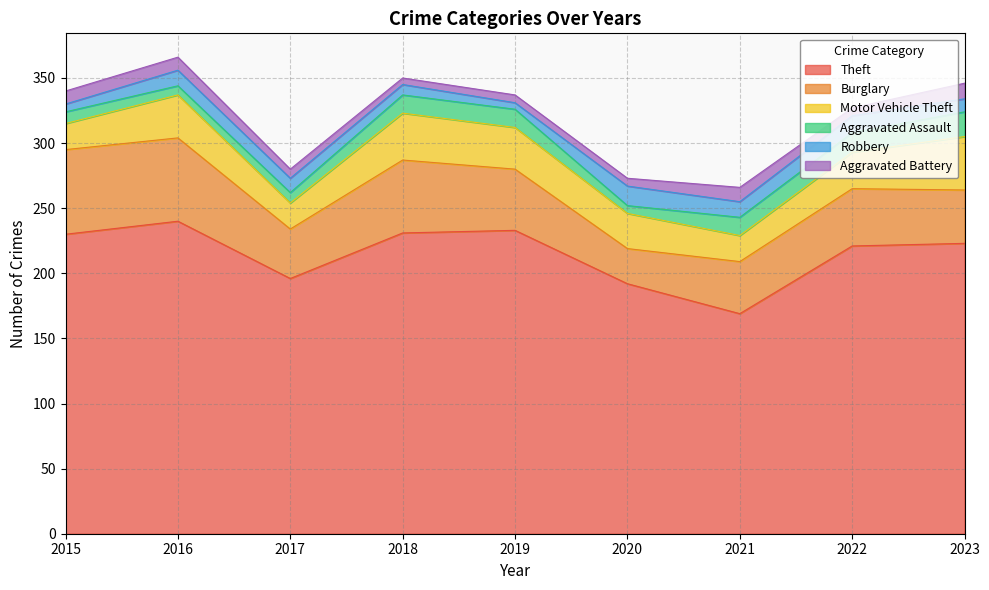

Reading right to left, what are all the values shown in this chart?

Theft: 223	221	169	192	233	231	196	240	230
Burglary: 41	44	40	27	47	56	38	64	65
Motor Vehicle Theft: 41	28	20	27	32	36	20	33	20
Aggravated Assault: 19	15	14	6	14	14	8	7	9
Robbery: 10	13	12	15	5	8	11	12	6
Aggravated Battery: 12	6	11	6	6	5	7	10	10